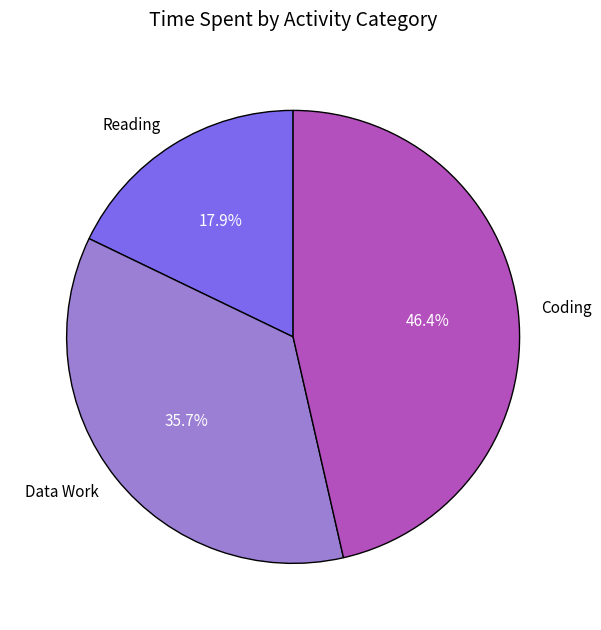

To the nearest percent, what is the difference between the largest and smallest slice percentages?

29%